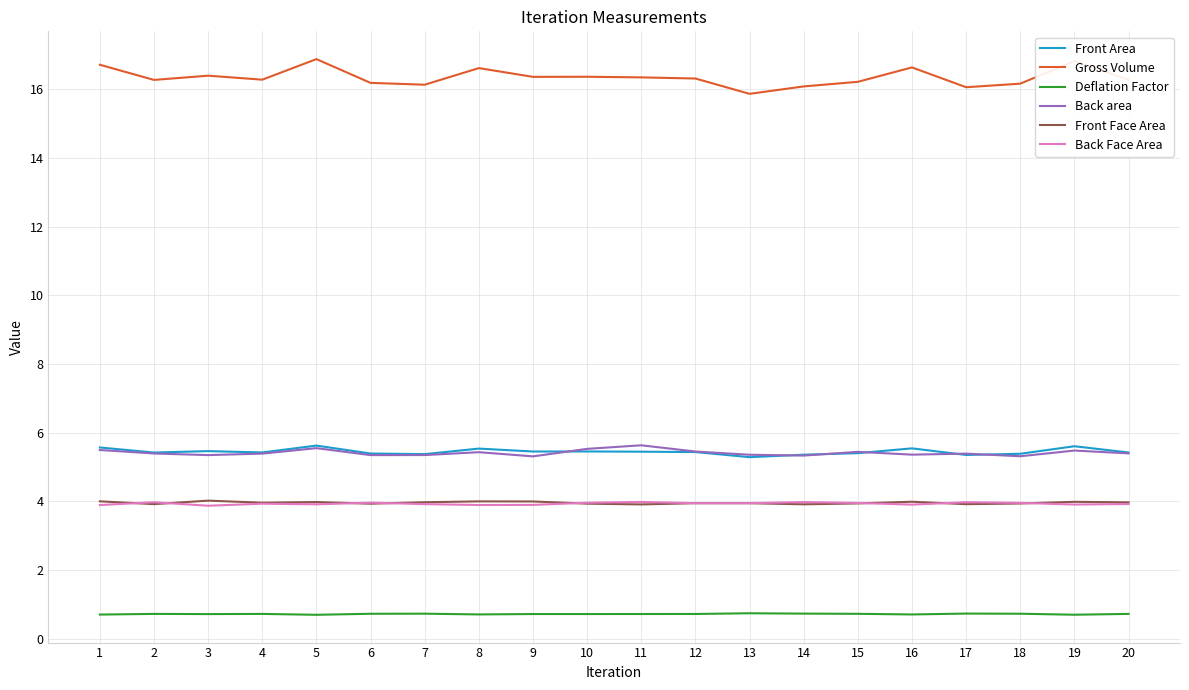

What is the difference between the maximum and minimum values in the Gross Volume series?

1.0